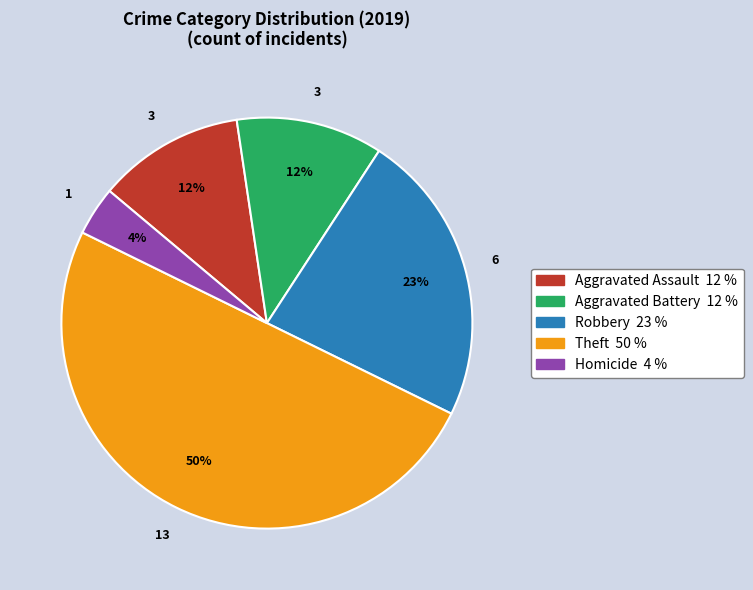

To the nearest percent, what is the average slice percentage?

20%